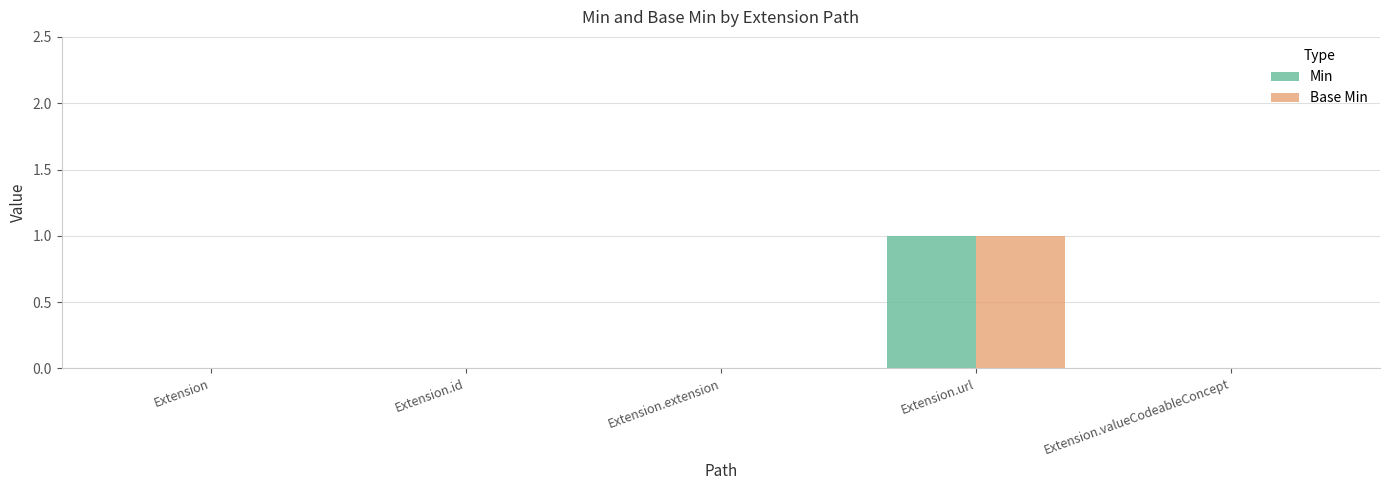

What is the sum of the Min values at Extension.url and Extension.id?

1